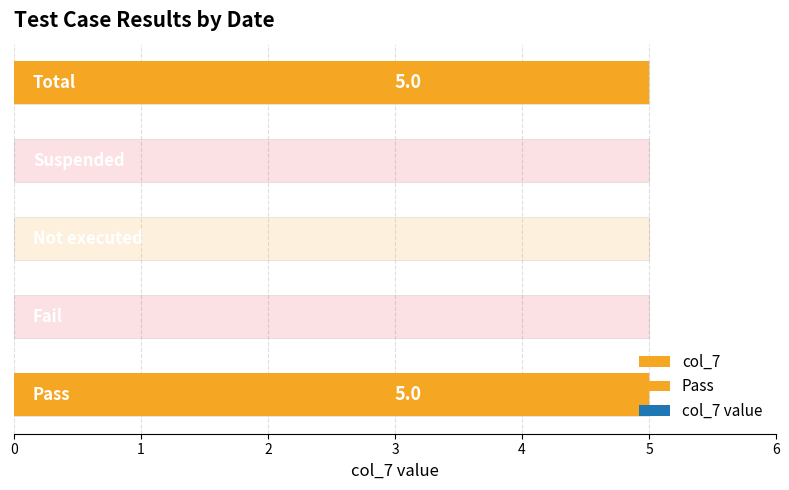

Reading left to right, what are all the values shown in this chart?

5	0	0	0	5